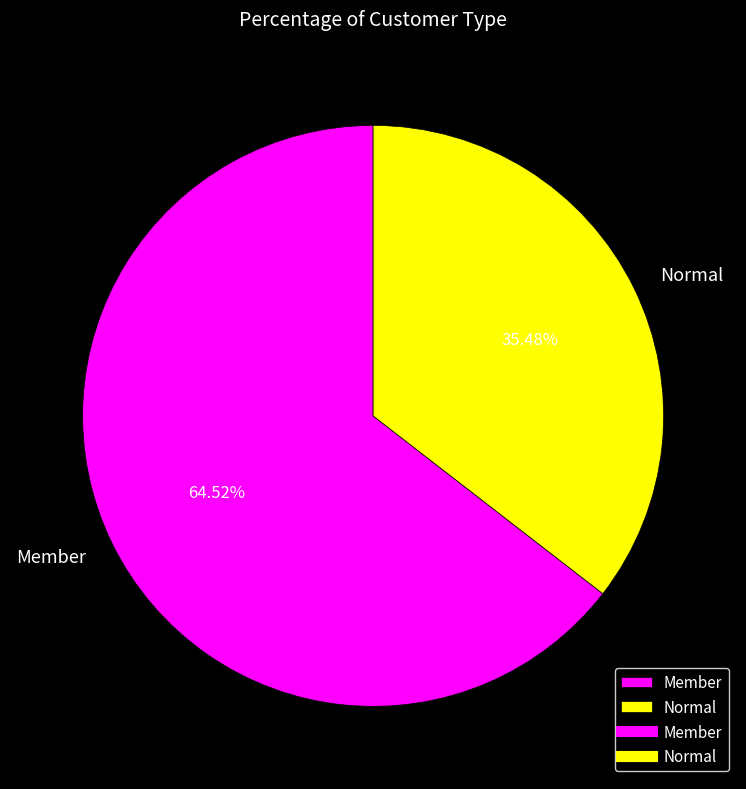

Rank the categories by value from lowest to highest.

Normal, Member